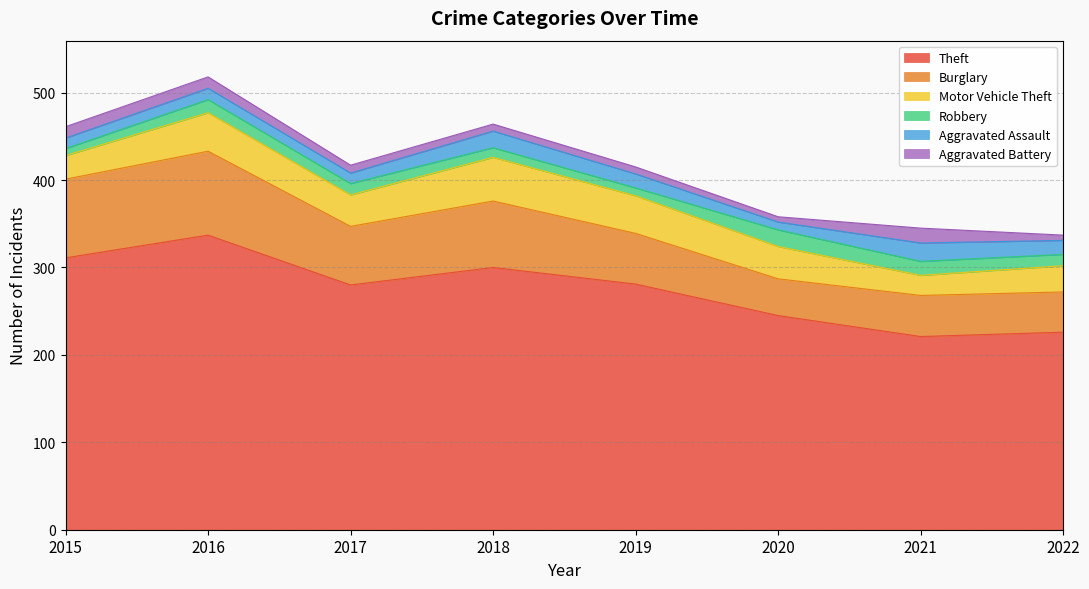

What is the total value across all series at 2020?

358